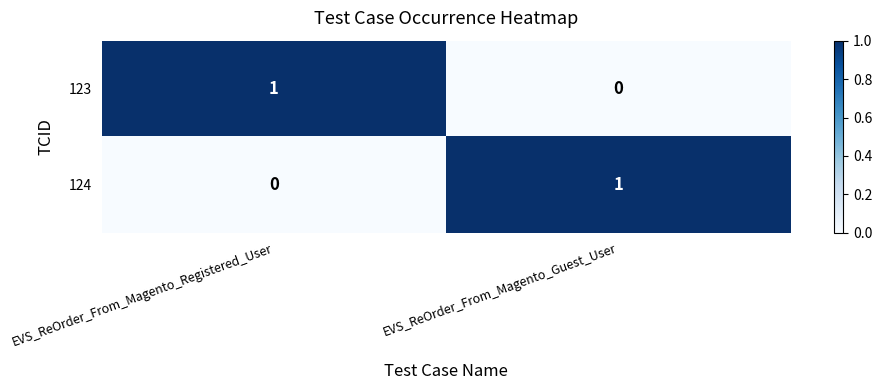

Is the value of 124 at EVS_ReOrder_From_Magento_Guest_User greater than the value of 123 at EVS_ReOrder_From_Magento_Guest_User?

Yes